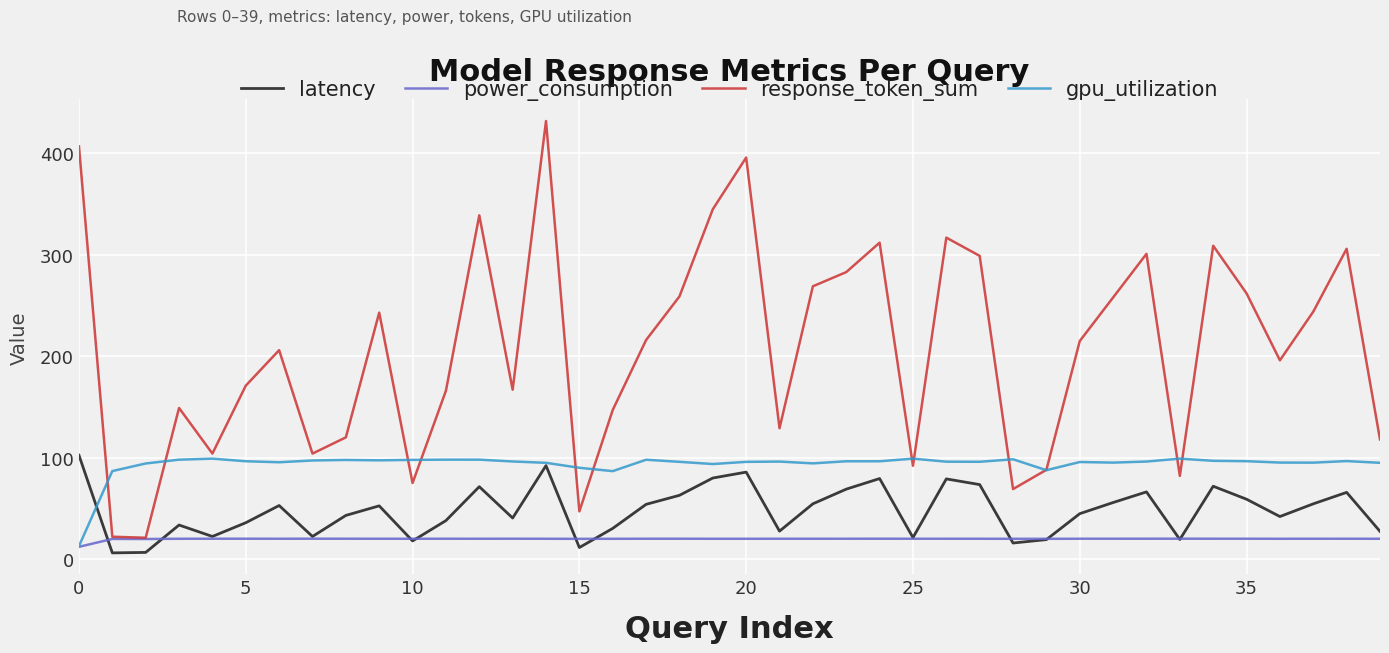

Which series has the largest total across all categories?

response_token_sum